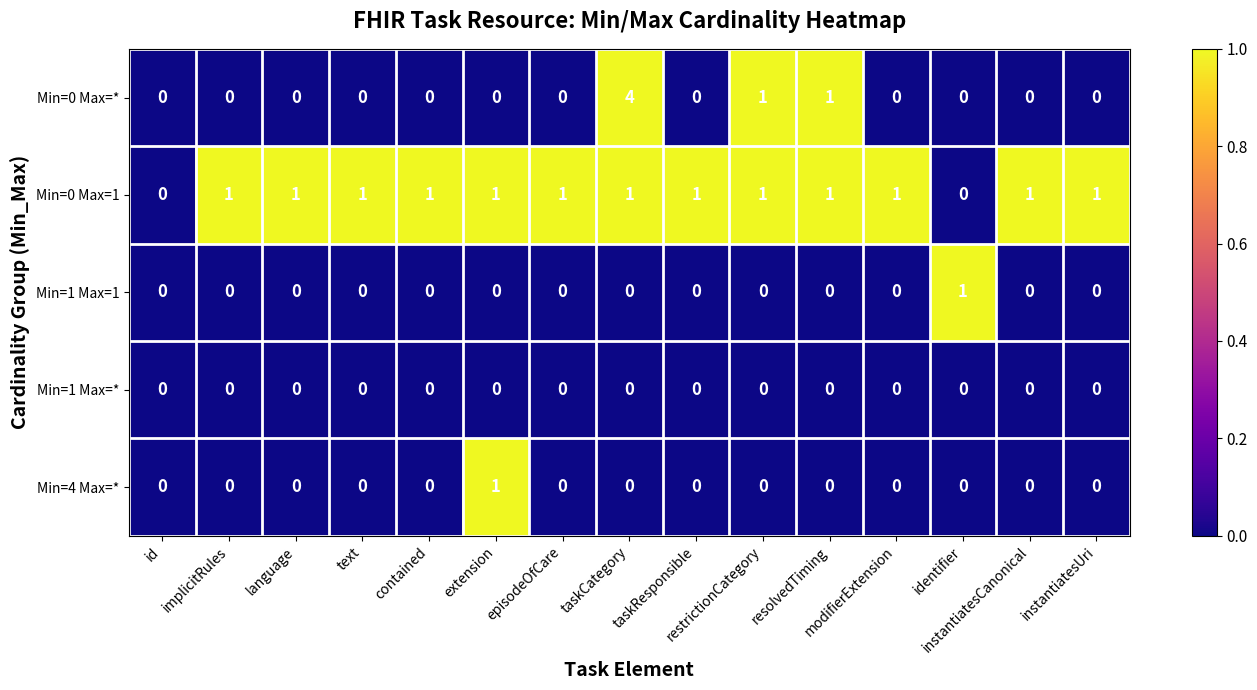

Which series has the largest range (max minus min)?

Min=0 Max=*